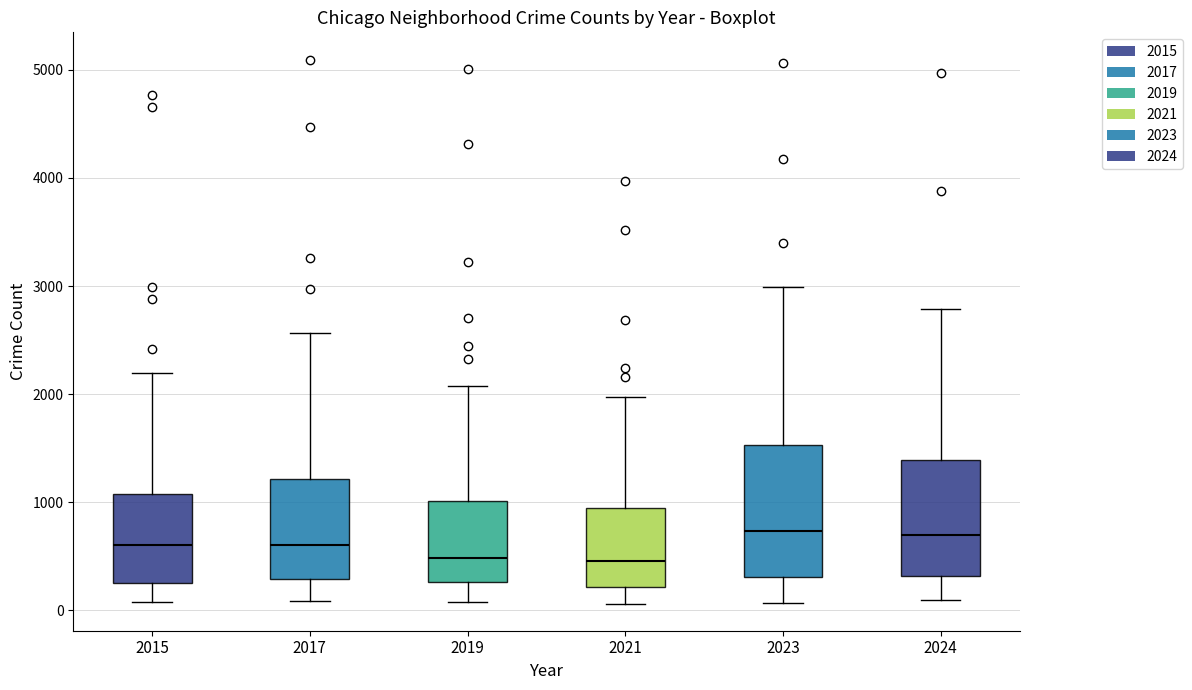

Reading left to right, read every box against the y-axis: the position of its median line, the range the box covers, and the ends of its whiskers. The values are not printed on the chart, so give them approximately, as read against the axis.

2015: median 600, box 300 to 1100, whiskers 100 to 2200
2017: median 600, box 300 to 1200, whiskers 100 to 2600
2019: median 500, box 300 to 1000, whiskers 100 to 2100
2021: median 500, box 200 to 900, whiskers 100 to 2000
2023: median 700, box 300 to 1500, whiskers 100 to 3000
2024: median 700, box 300 to 1400, whiskers 100 to 2800